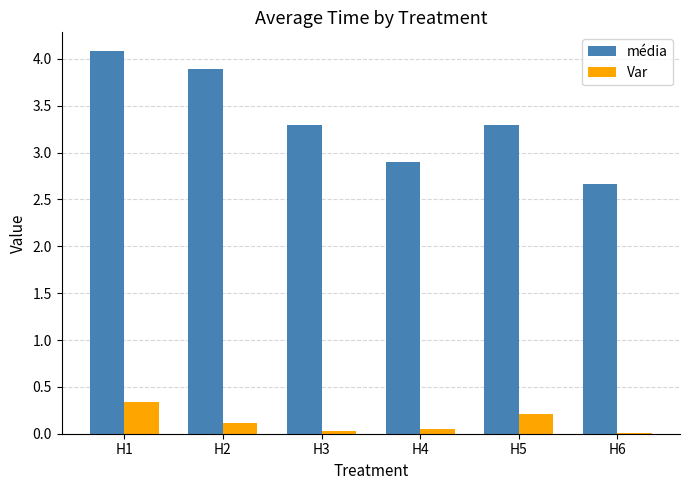

What is the sum of all Var values?

0.8